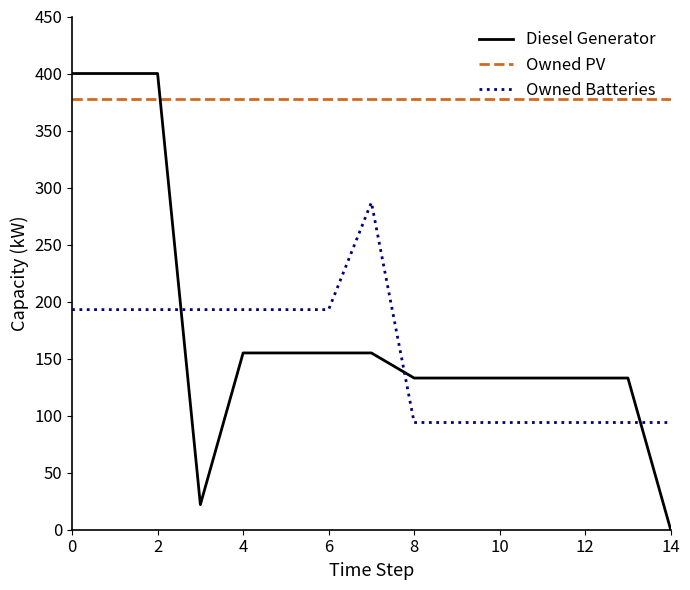

True or false: Owned Batteries and Diesel Generator cross at least once.

True